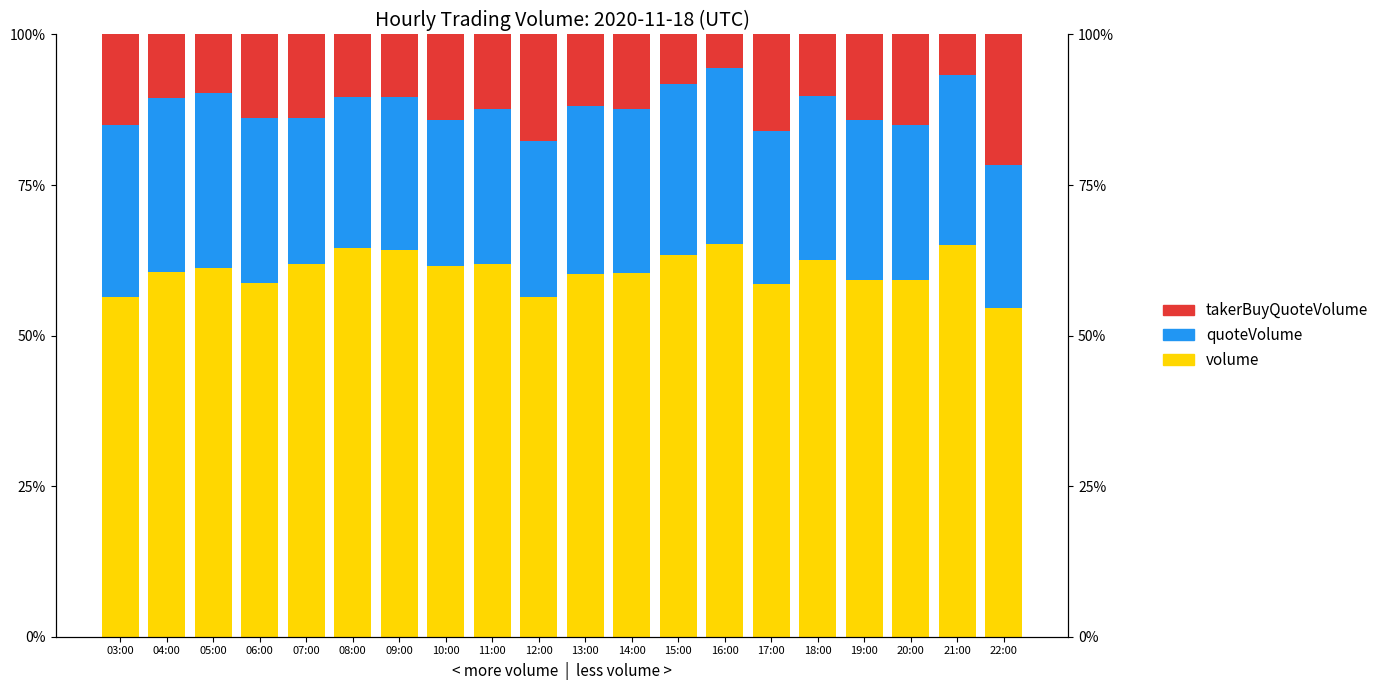

At which label does takerBuyQuoteVolume first exceed 12?

03:00